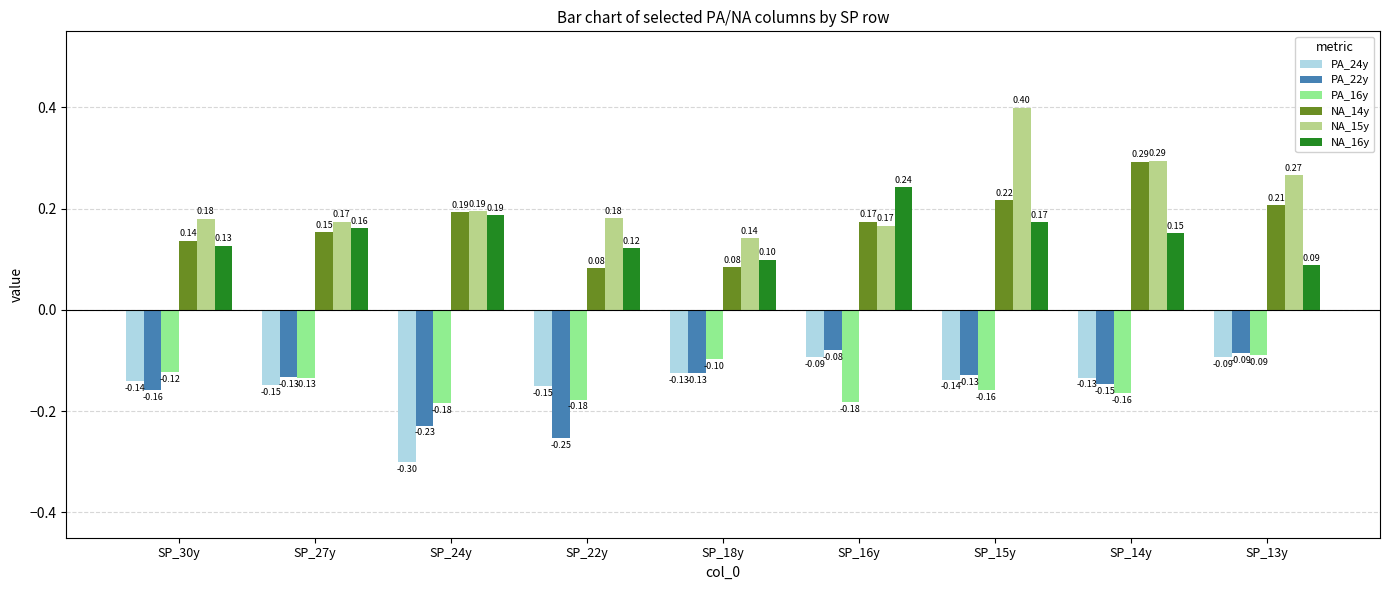

What is the sum of all NA_14y values?

1.5